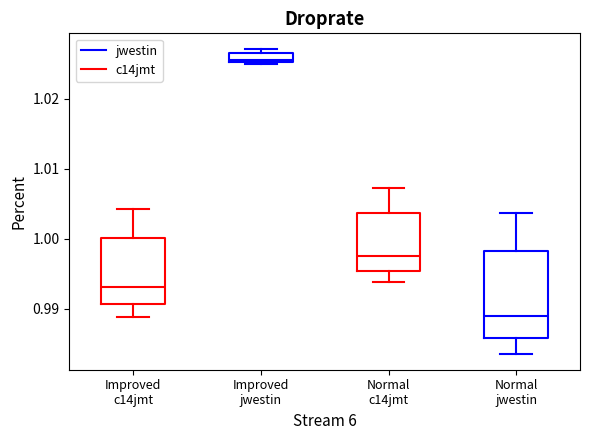

Comparing the boxes themselves (not the whiskers), which one is the tallest?

Normal jwestin